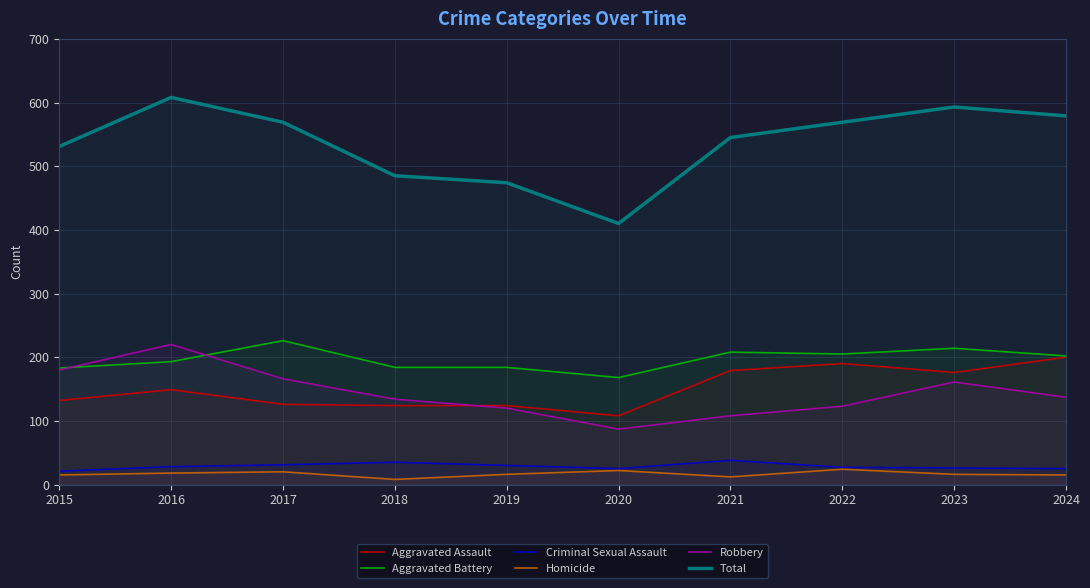

What is the smallest value displayed?

8